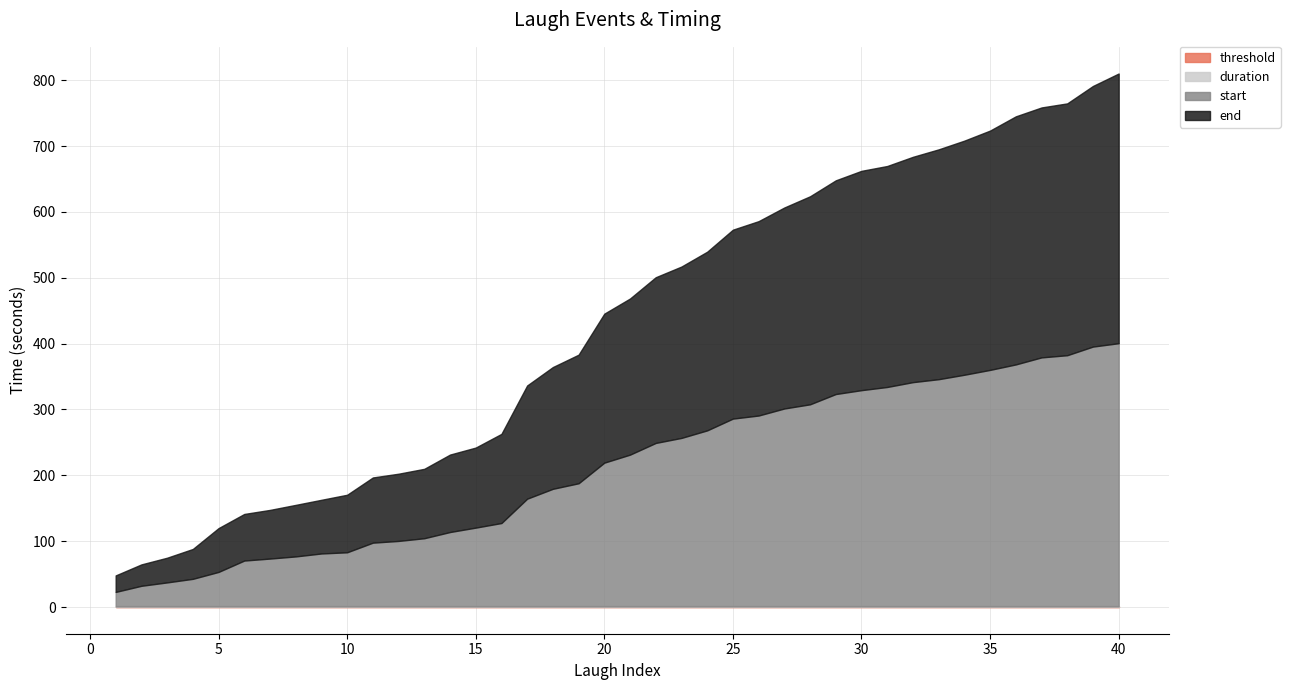

Rank the categories by start value from highest to lowest.

40, 39, 38, 37, 36, 35, 34, 33, 32, 31, 30, 29, 28, 27, 26, 25, 24, 23, 22, 21, 20, 19, 18, 17, 16, 15, 14, 13, 12, 11, 10, 9, 8, 7, 6, 5, 4, 3, 2, 1